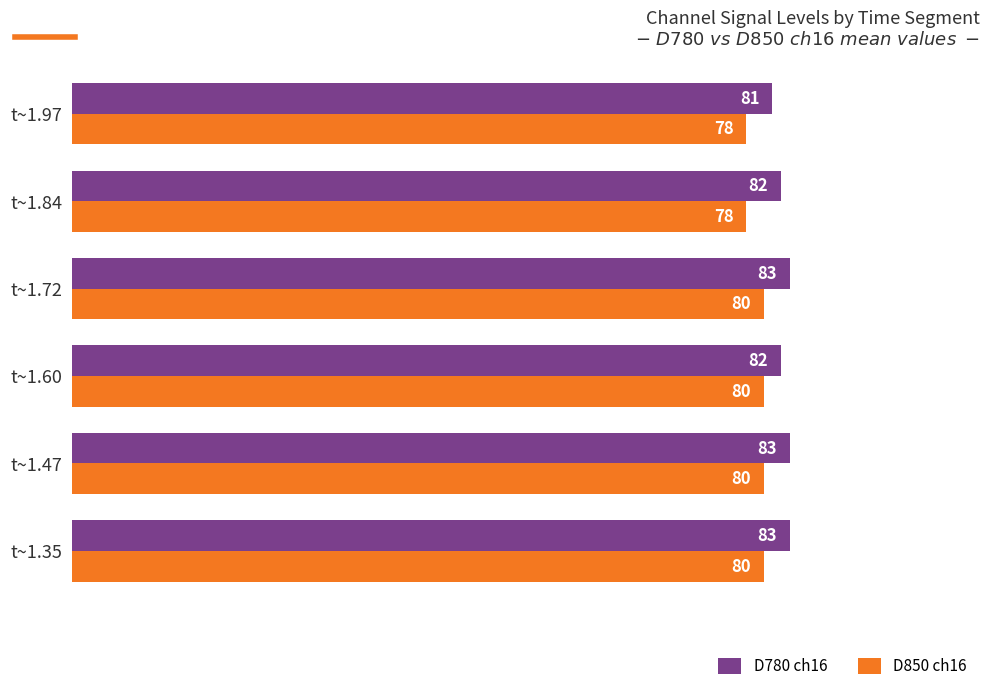

Rank the series at t~1.97 from highest to lowest value.

D780 ch16, D850 ch16